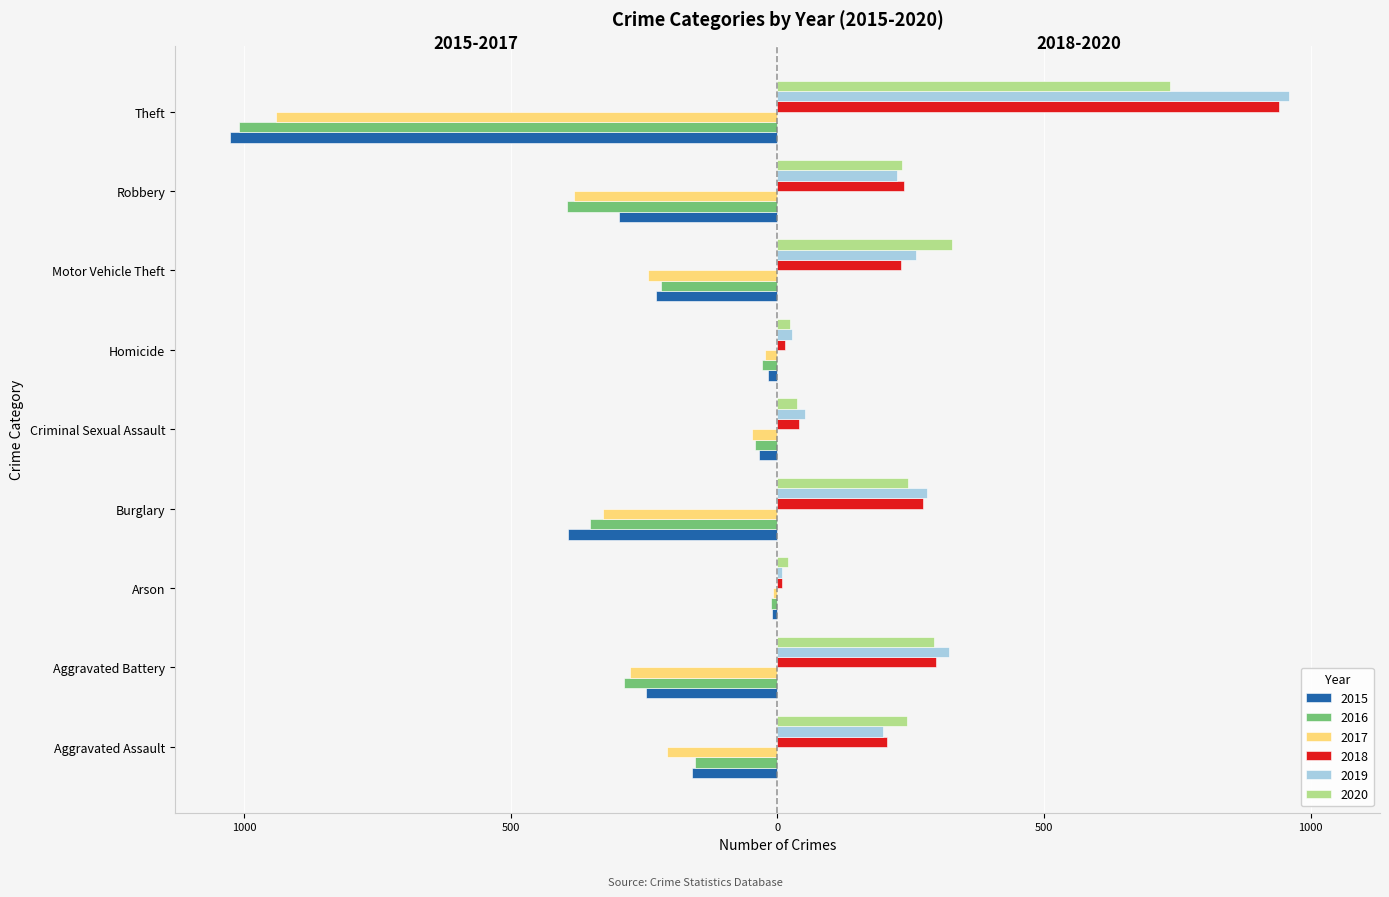

At Arson, list the series in order from smallest to largest.

2016, 2015, 2017, 2019, 2018, 2020